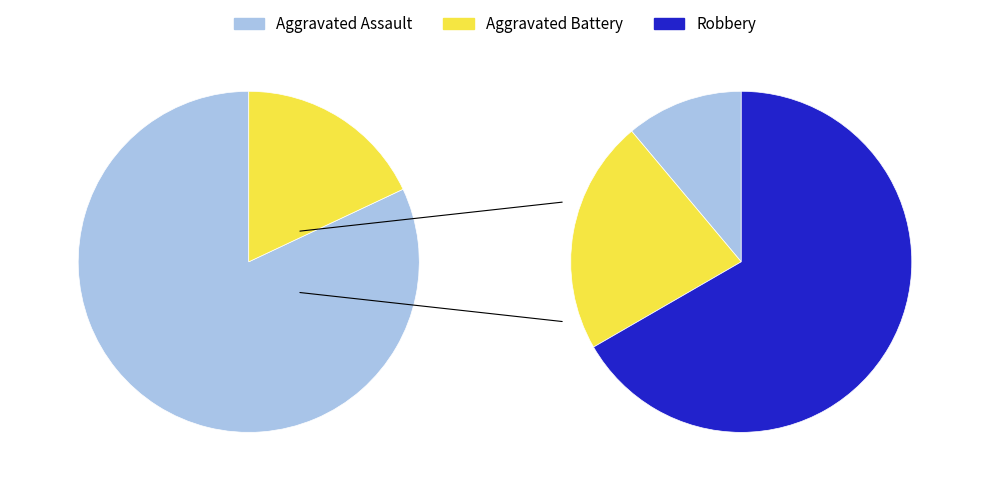

What is the change in value from Aggravated Assault to Aggravated Battery?

+1